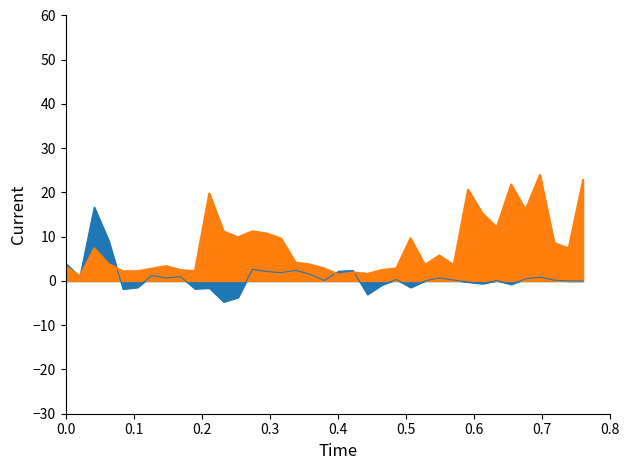

In col_4, how many points are lower than both neighbors (excluding endpoints)?

11